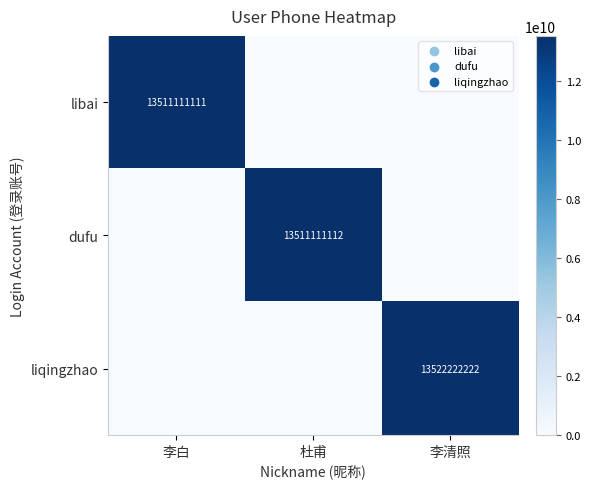

The value of dufu at 杜甫 is 13511111112. True or false?

True